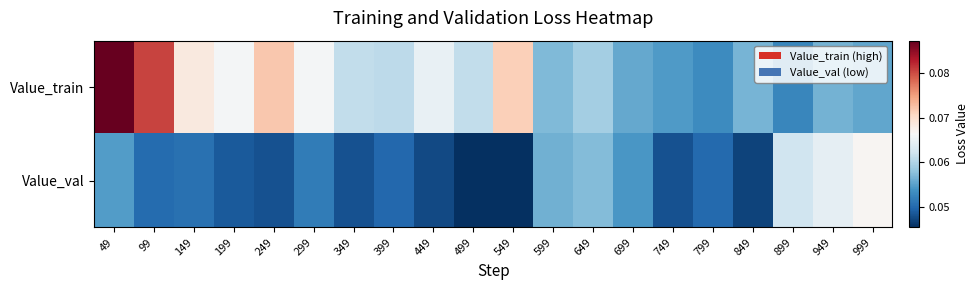

At which category is the sum across all series the highest?

49